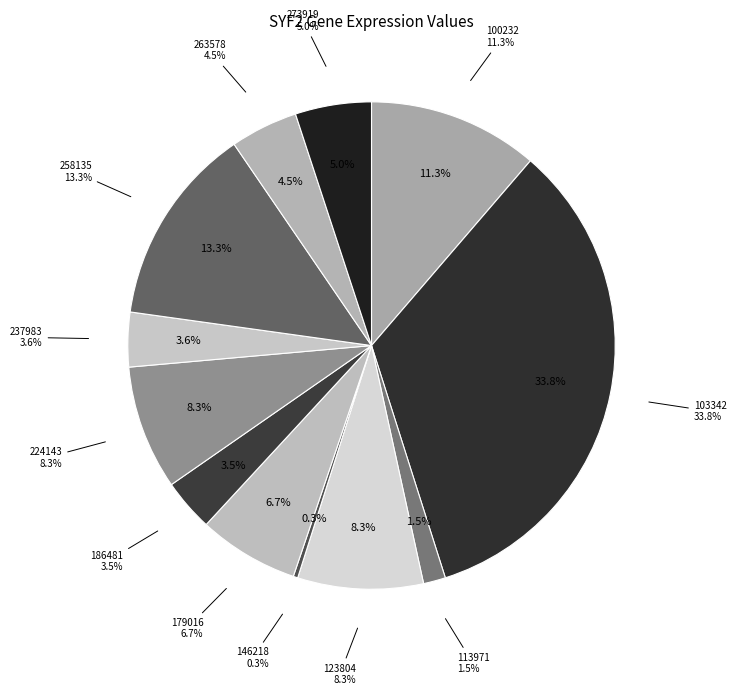

To the nearest percent, what is the difference between the 237983 and 100232 slice percentages?

8%